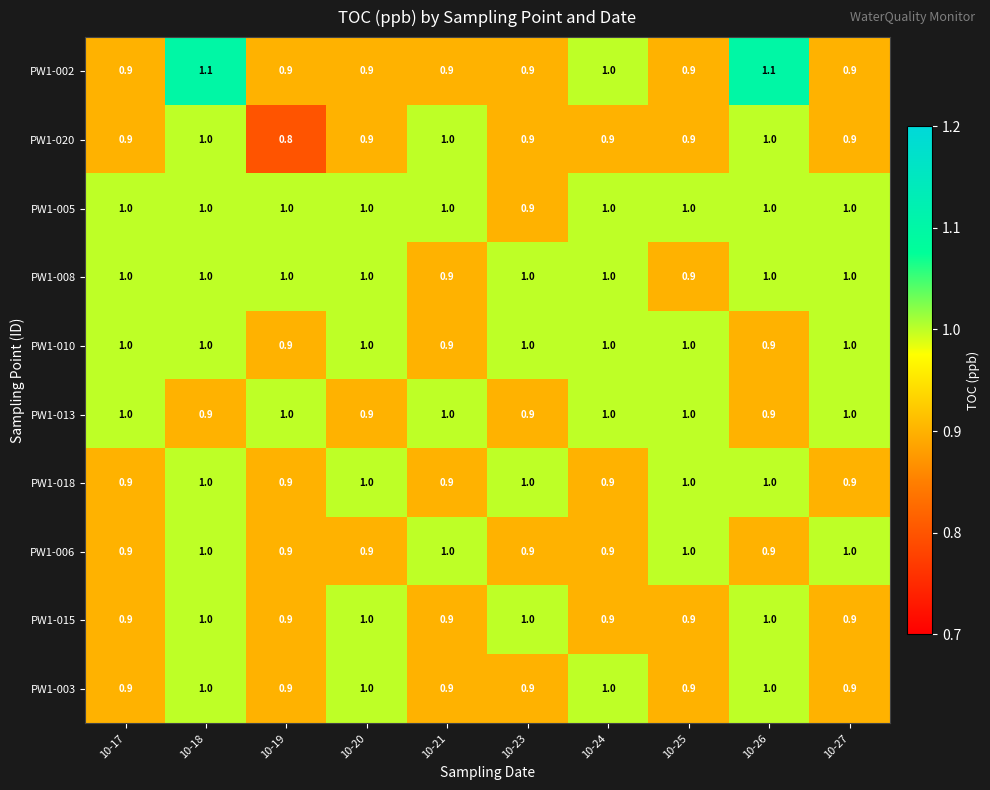

Where is PW1-002 nearest to the value 1?

10-24